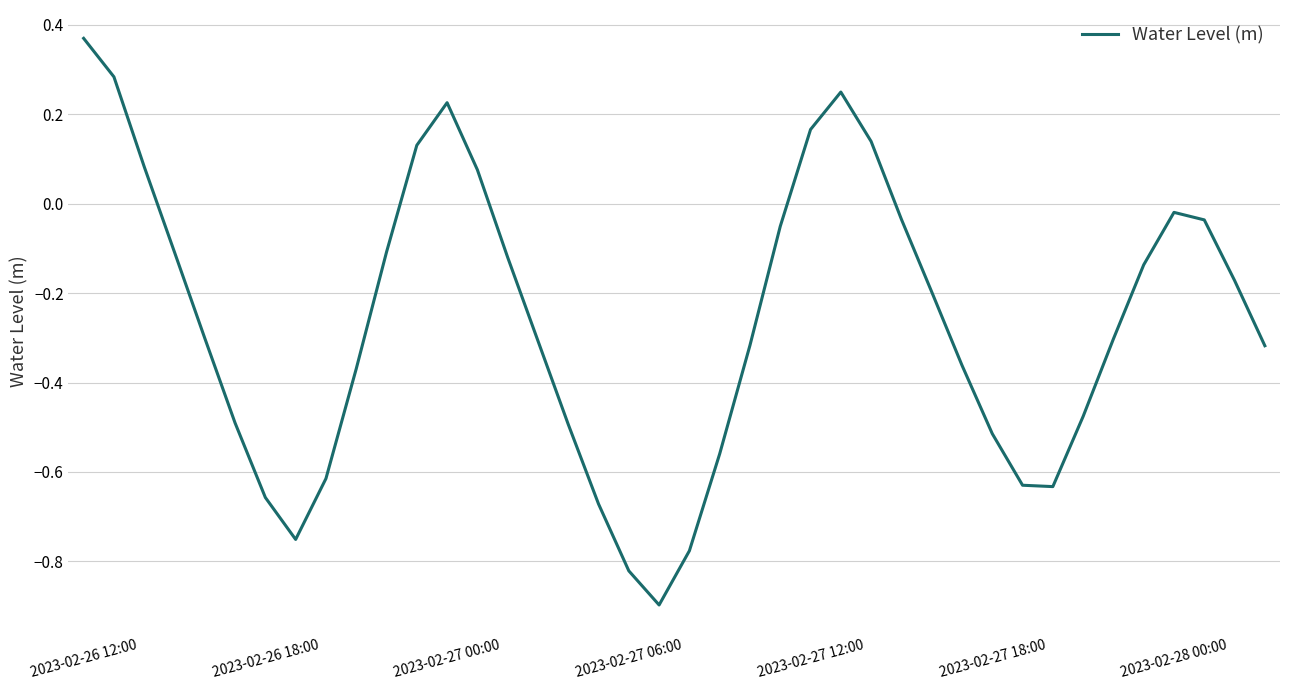

Count the number of data series in this chart.

1